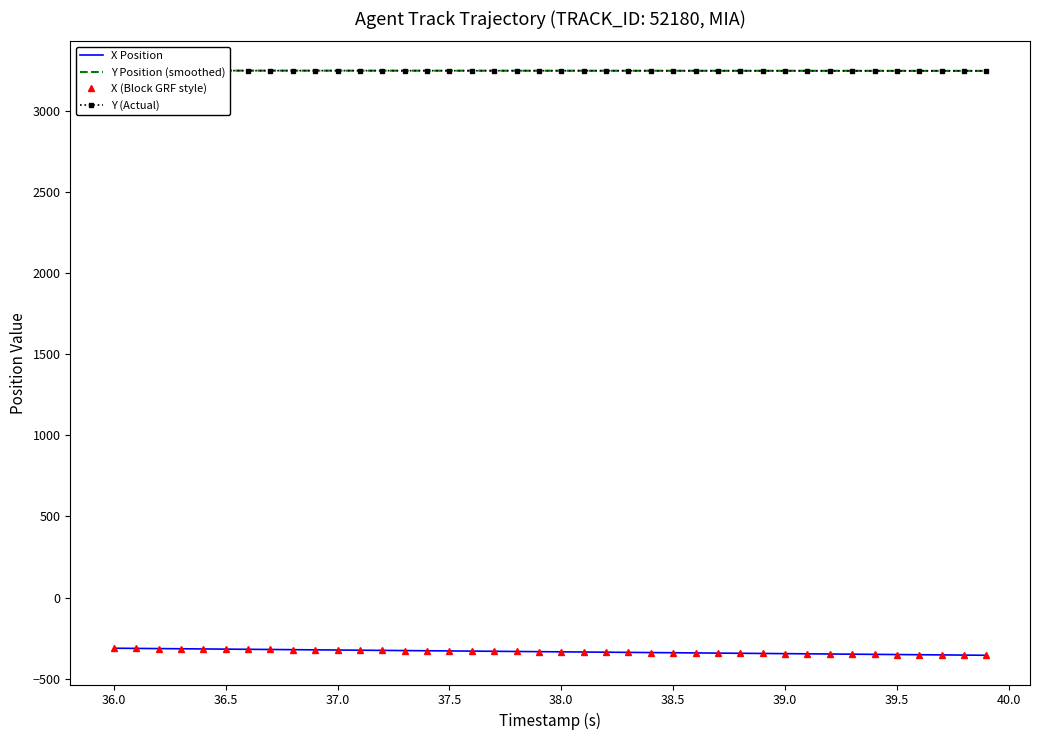

How many lines are shown in the chart?

4